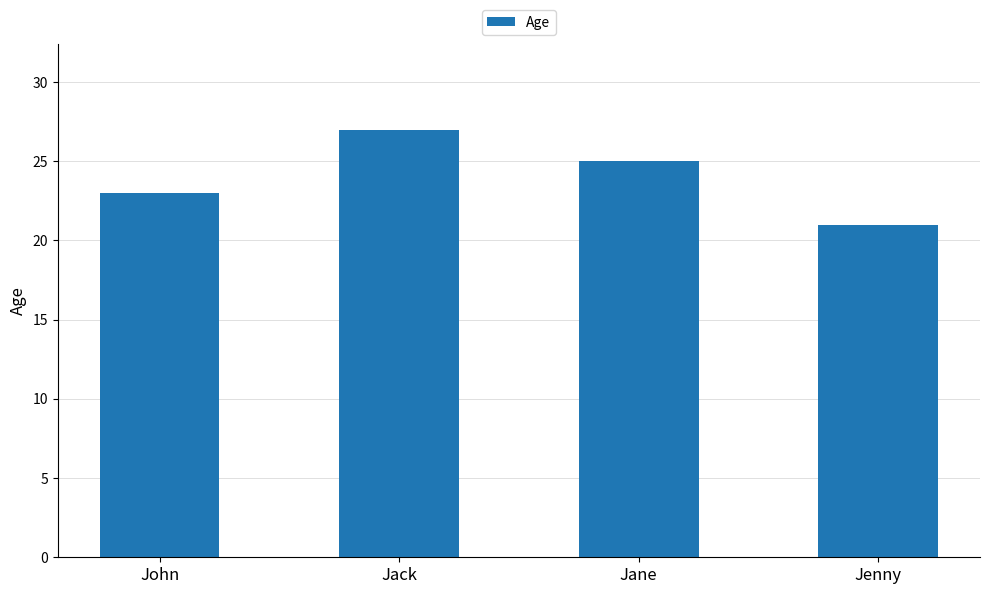

Rank the categories by value from lowest to highest.

Jenny, John, Jane, Jack